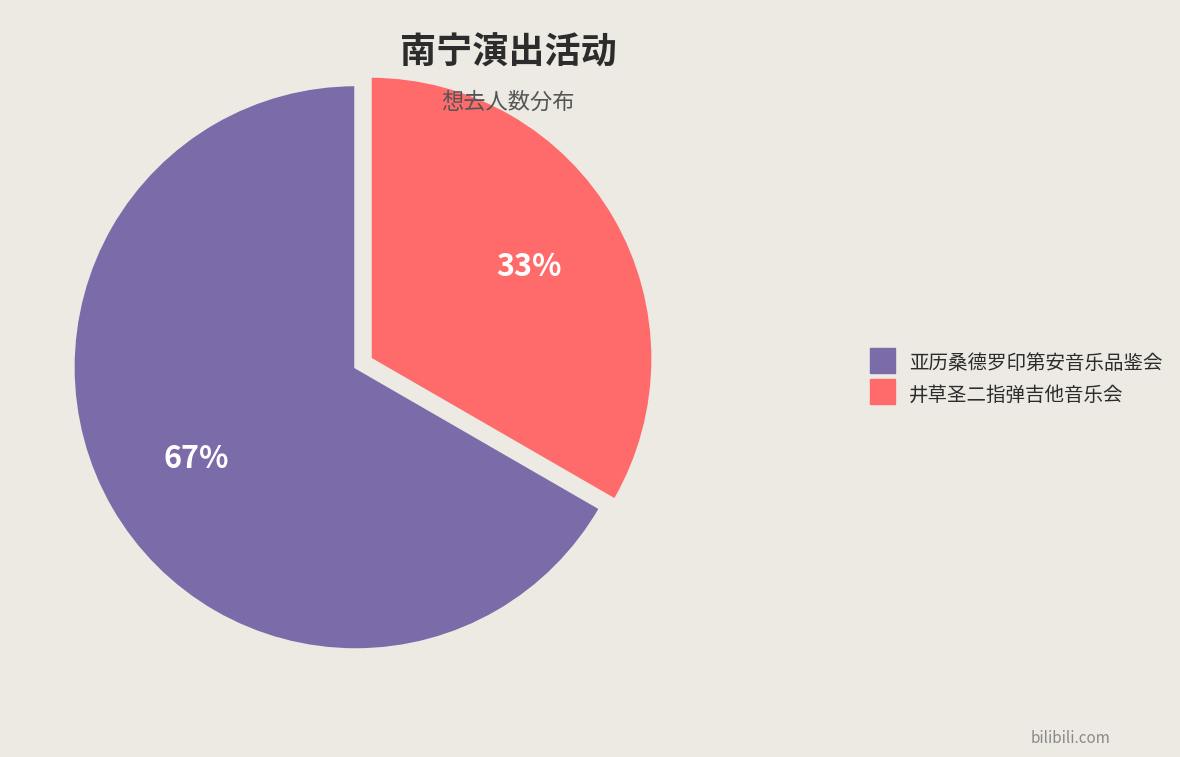

How many slices are in this pie chart?

2